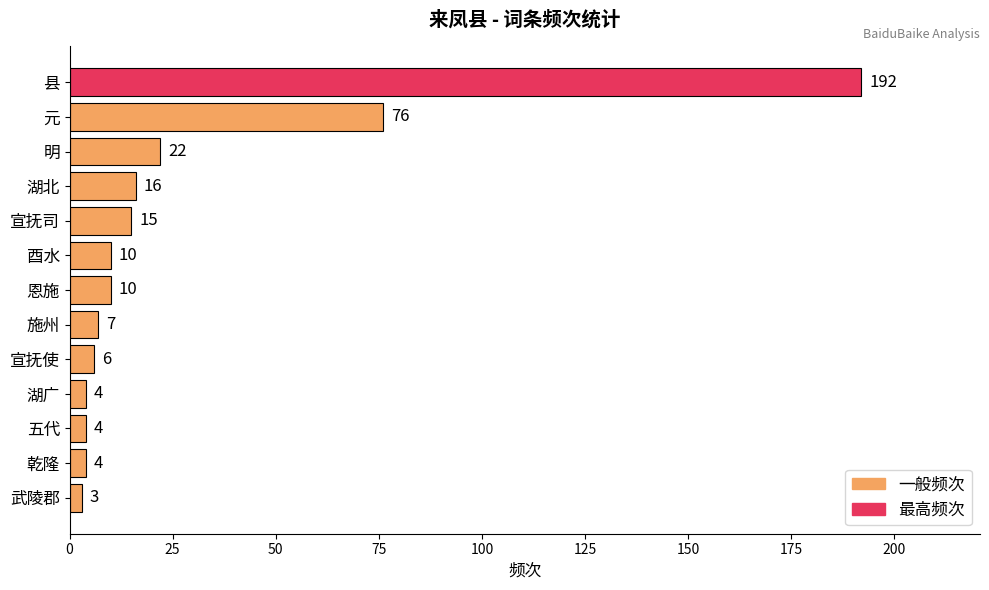

Reading top to bottom, transcribe all the data shown in this chart.

192	76	22	16	15	10	10	7	6	4	4	4	3